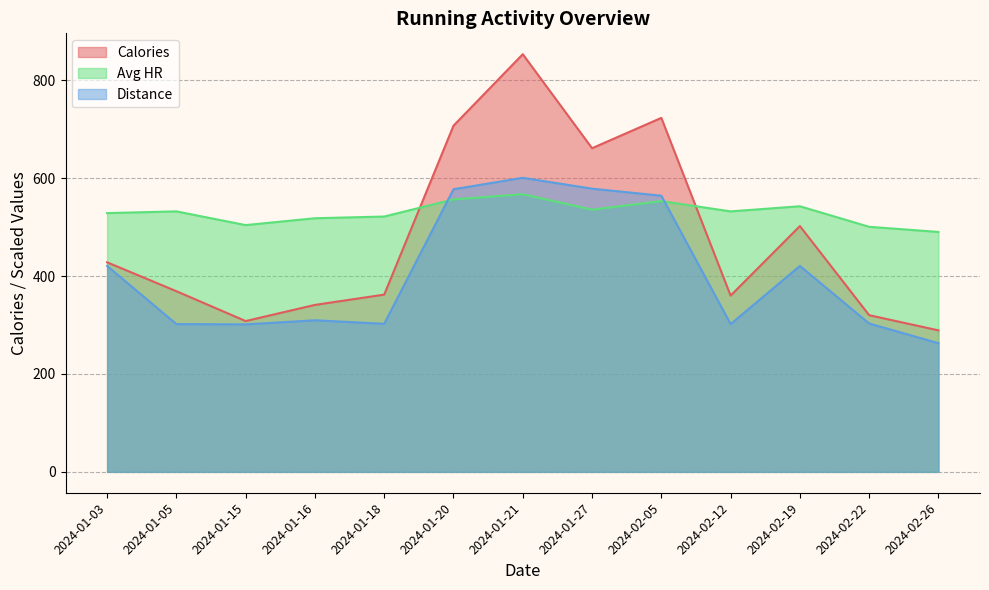

At which category is the sum across all series the highest?

2024-01-21